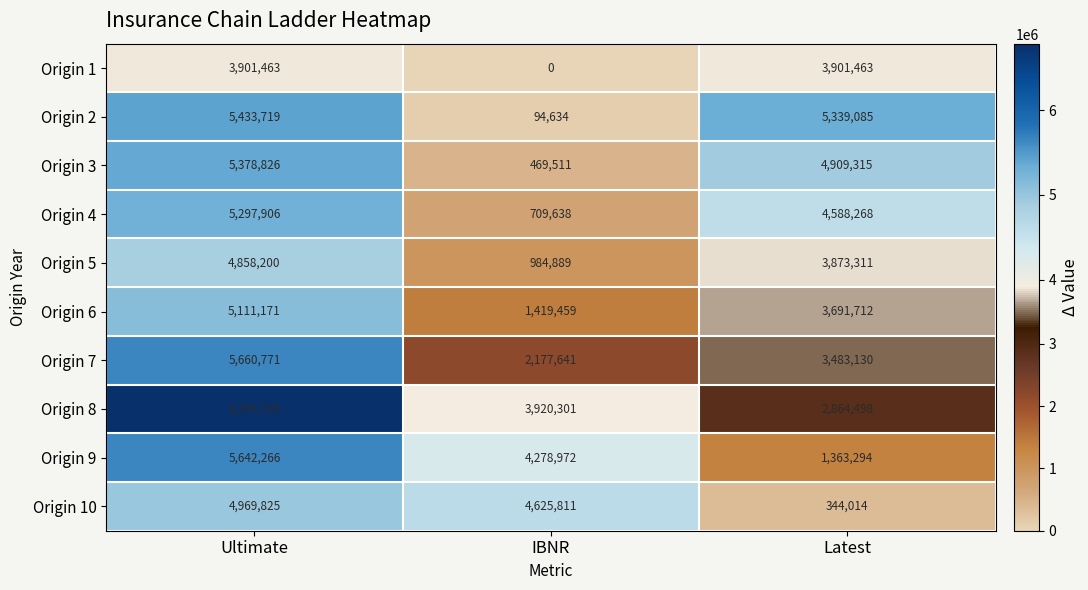

What is the spread (max minus min) of values at Latest?

4995071